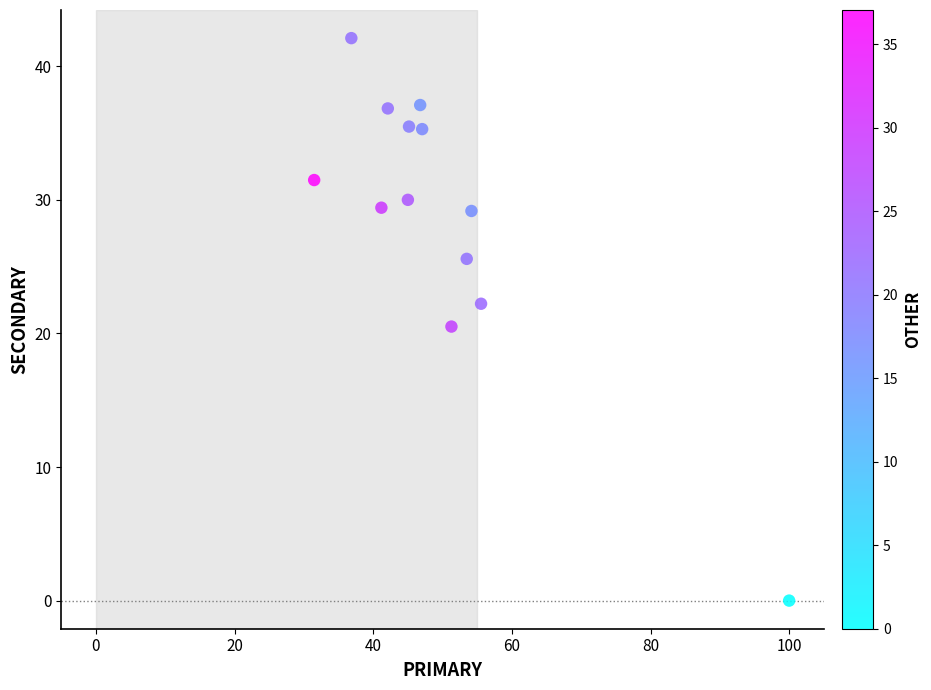

What is the range of X values (max minus min)?

68.5